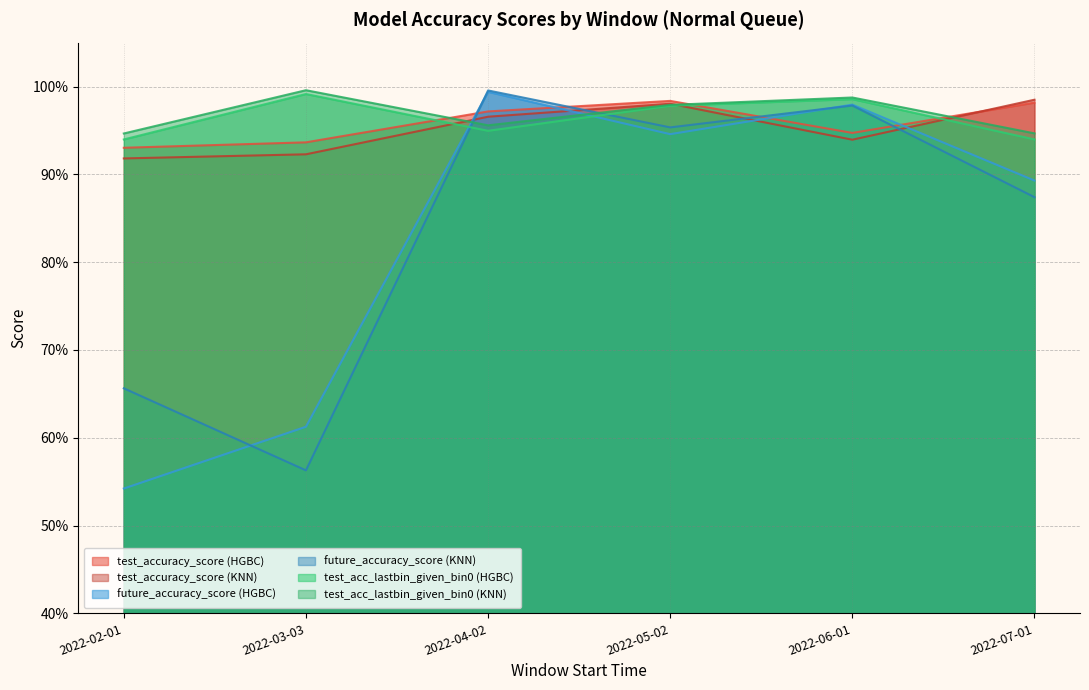

What is the spread (max minus min) of values at 2022-03-03?

0.4